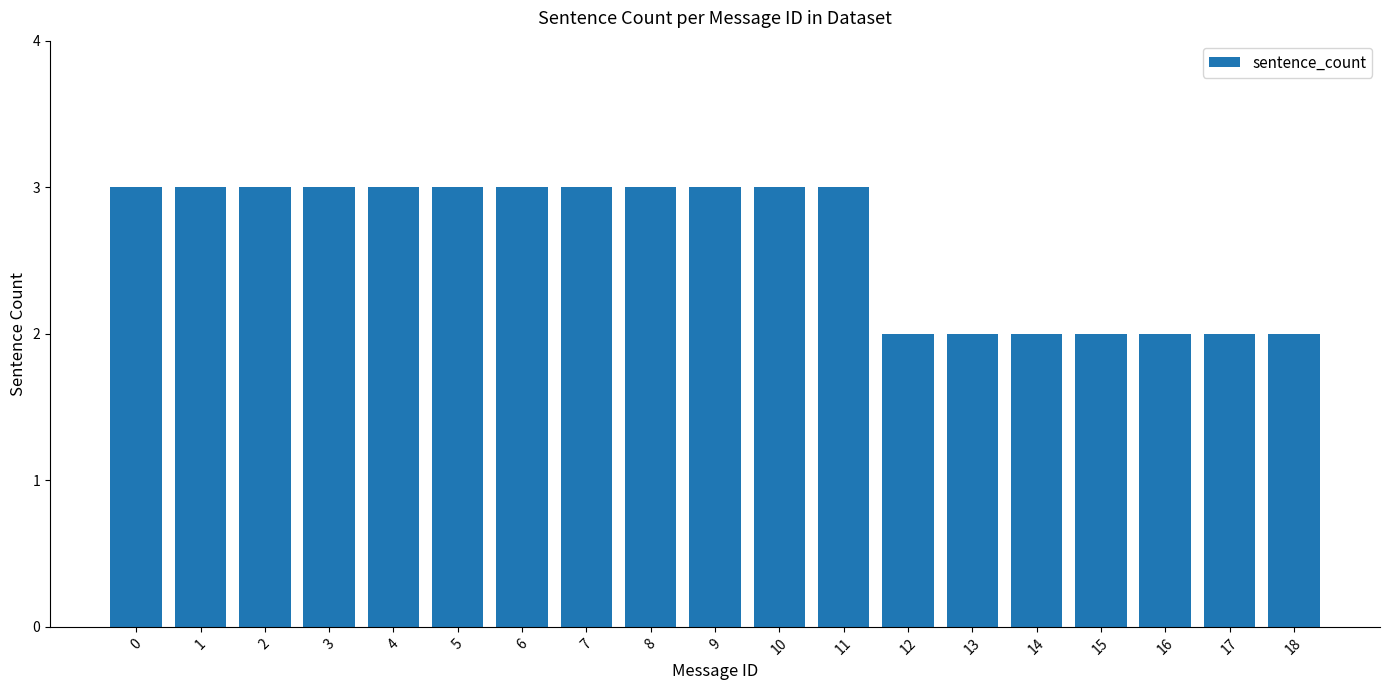

What is the approximate value at 18?

2